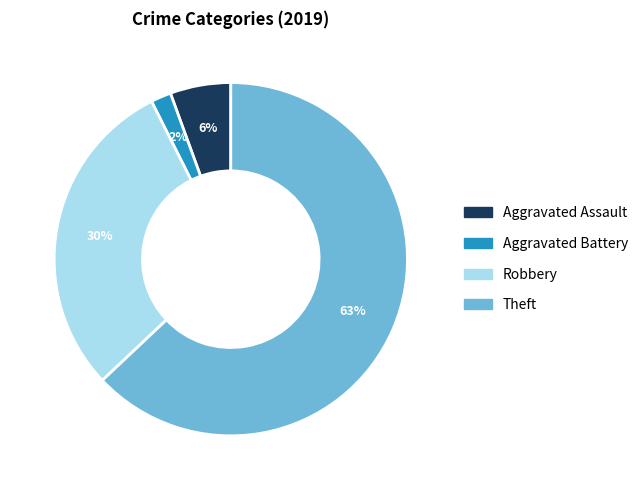

Does any single category account for the majority?

Yes